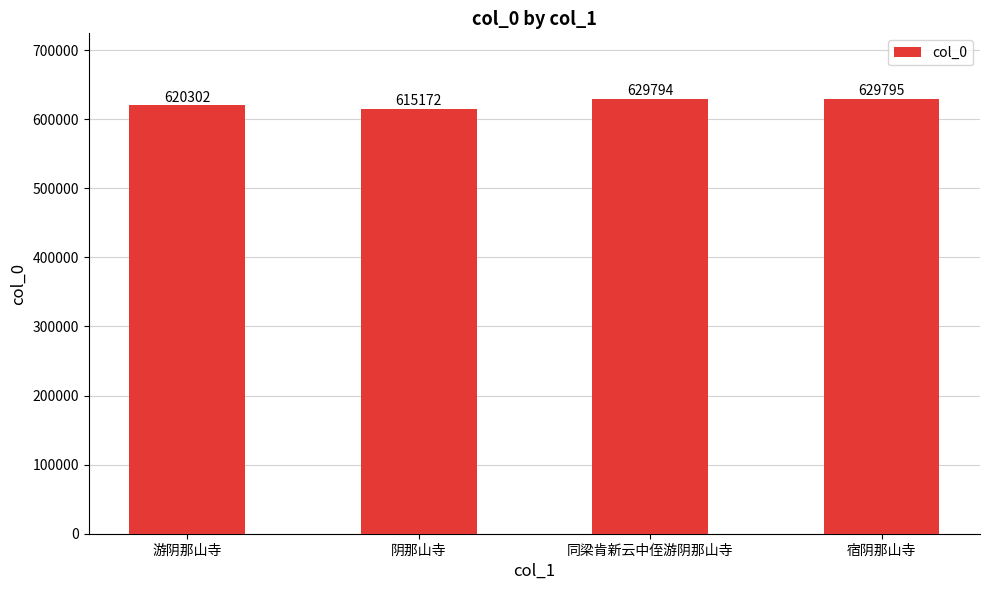

What is the average value?

623766